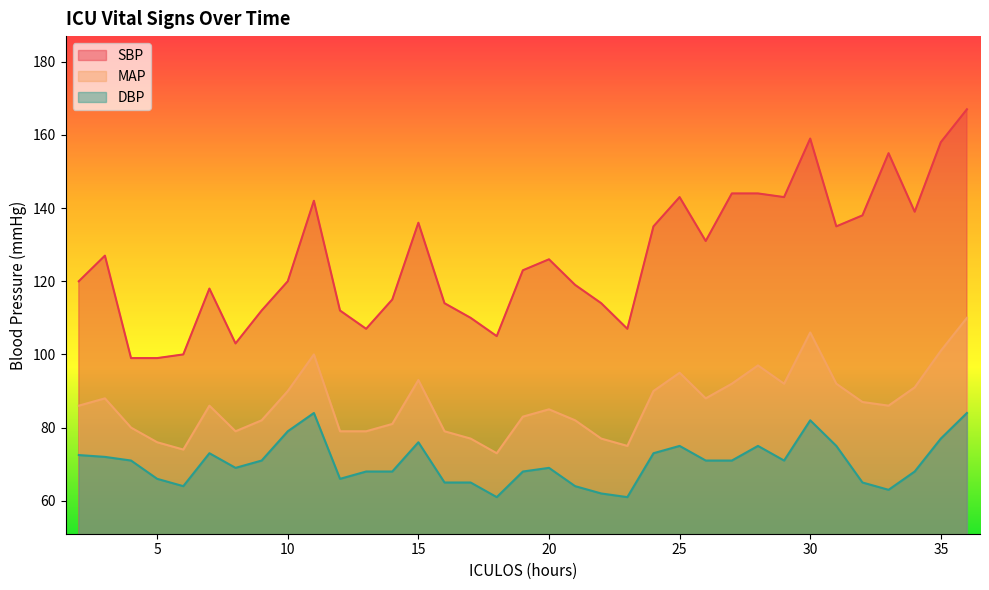

Count the number of data series in this chart.

3